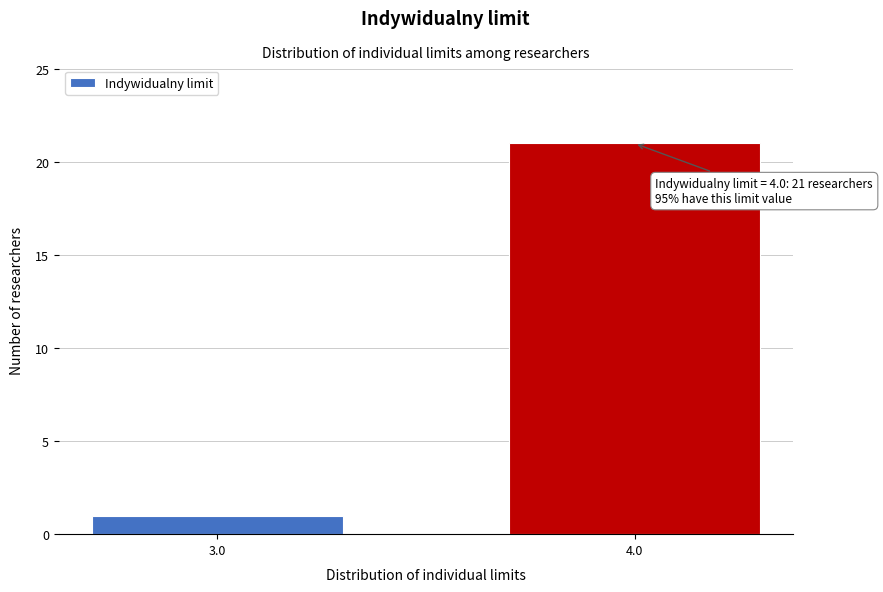

Reading left to right, what are all the values shown in this chart?

1	21